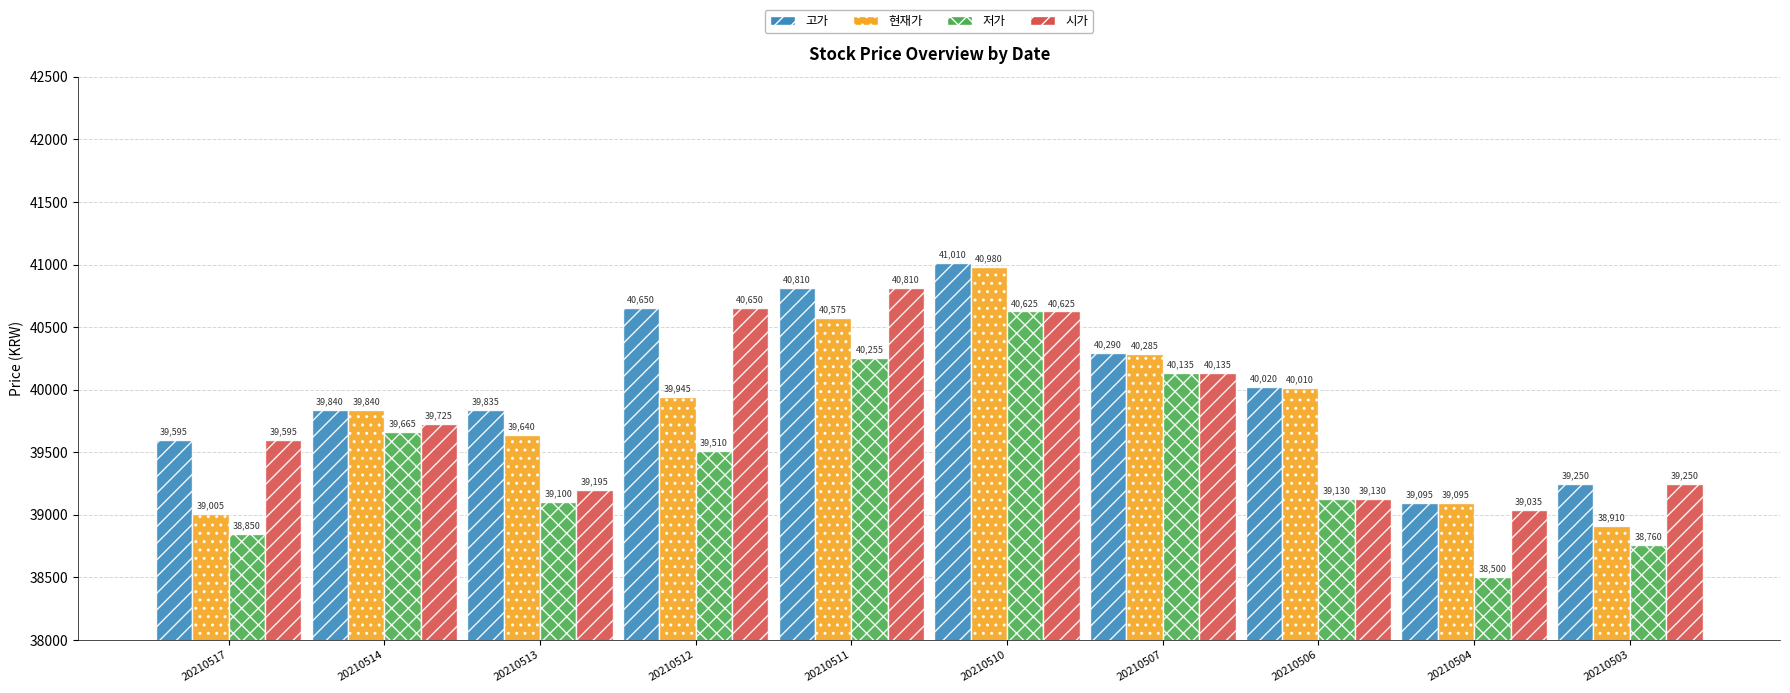

Which series has the largest range (max minus min)?

저가